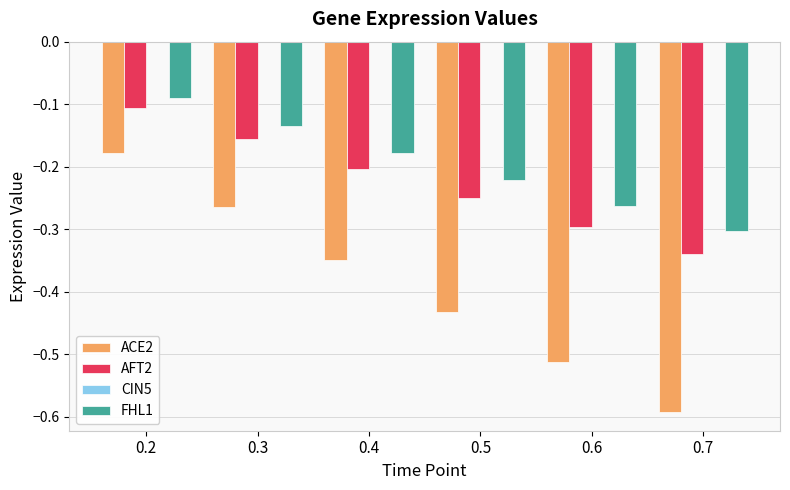

List the labels in order of ACE2 value, smallest first.

0.7, 0.6, 0.5, 0.4, 0.3, 0.2